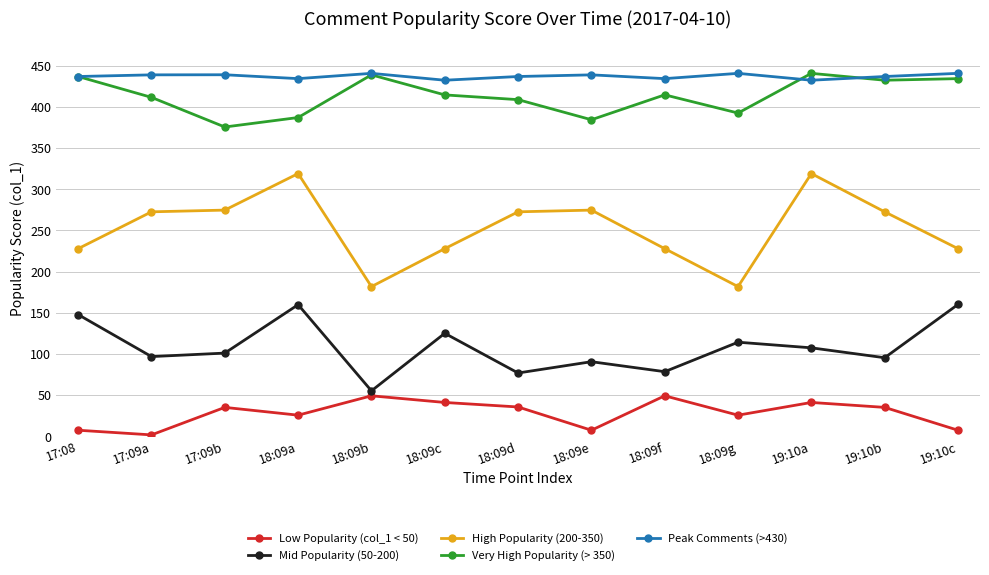

What is the sum of the Very High Popularity (> 350) values at 18:09a and 18:09d?

796.0